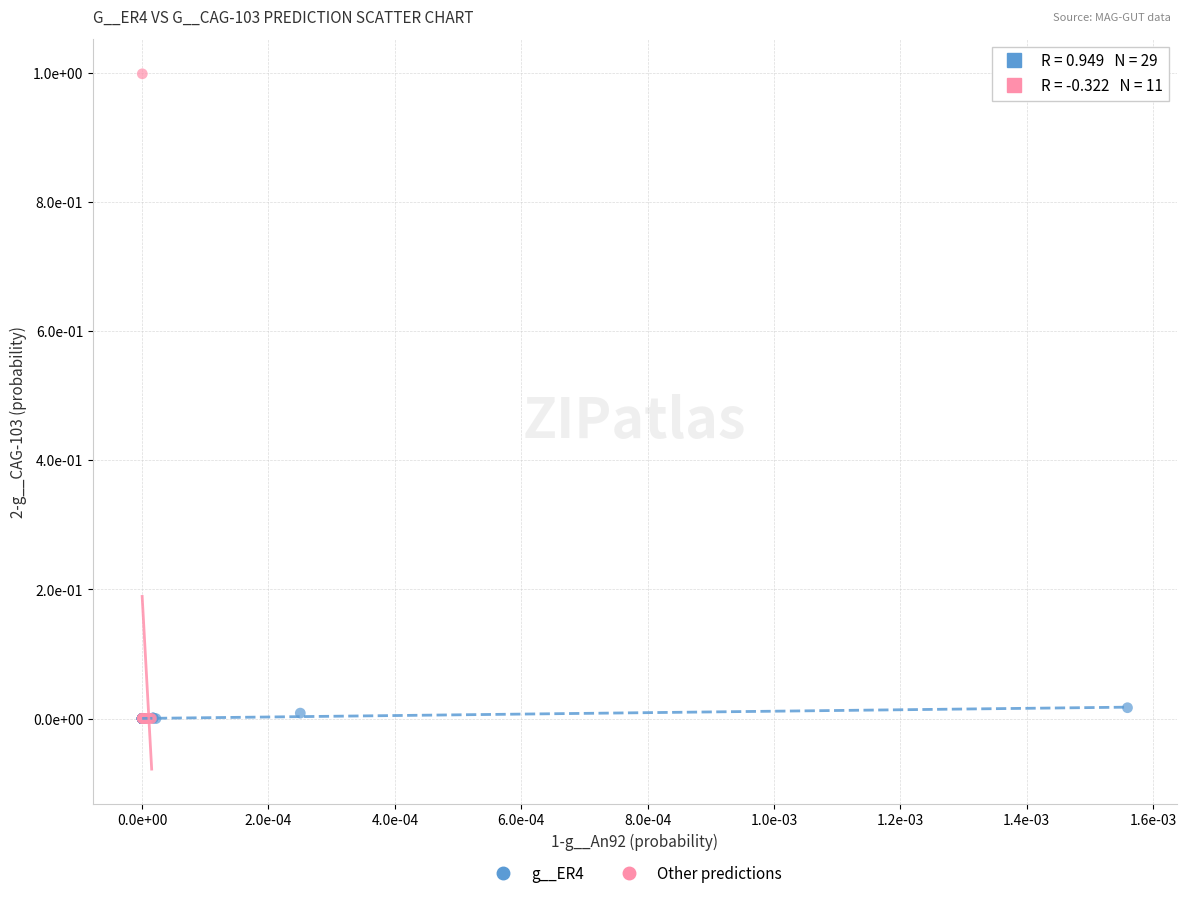

What are all the series names shown in the legend?

g__ER4, Other predictions